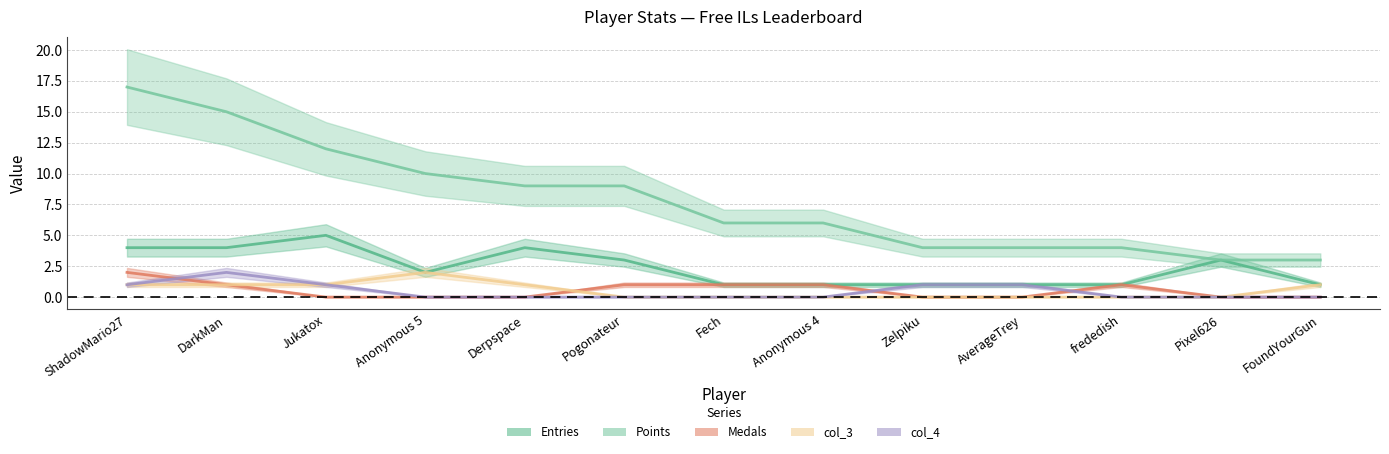

The Medals series shows 0 at Pixel626. True or false?

True